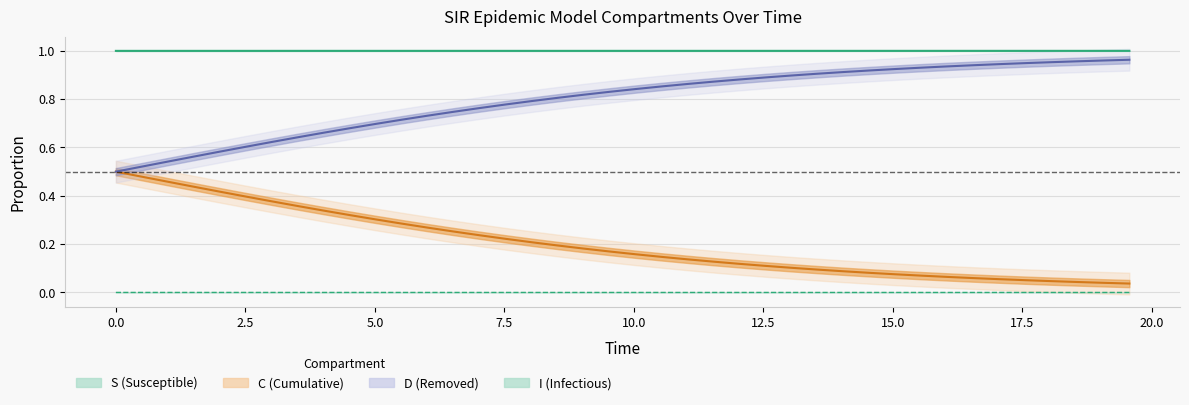

Reading left to right, transcribe all the data shown in this chart.

S: 0.0	0.0	0.0	0.0	0.0	0.0	0.0	0.0	0.0	0.0	0.0	0.0	0.0	0.0	0.0	0.0	0.0	0.0	0.0	0.0	0.0	0.0	0.0	0.0	0.0	0.0	0.0	0.0	0.0	0.0	0.0	0.0	0.0	0.0	0.0	0.0	0.0	0.0	0.0	0.0
I: 1.0	1.0	1.0	1.0	1.0	1.0	1.0	1.0	1.0	1.0	1.0	1.0	1.0	1.0	1.0	1.0	1.0	1.0	1.0	1.0	1.0	1.0	1.0	1.0	1.0	1.0	1.0	1.0	1.0	1.0	1.0	1.0	1.0	1.0	1.0	1.0	1.0	1.0	1.0	1.0
C: 0.5	0.5	0.5	0.4	0.4	0.4	0.4	0.4	0.3	0.3	0.3	0.3	0.3	0.3	0.2	0.2	0.2	0.2	0.2	0.2	0.2	0.1	0.1	0.1	0.1	0.1	0.1	0.1	0.1	0.1	0.1	0.1	0.1	0.1	0.1	0.1	0.0	0.0	0.0	0.0
D: 0.5	0.5	0.5	0.6	0.6	0.6	0.6	0.6	0.7	0.7	0.7	0.7	0.7	0.7	0.8	0.8	0.8	0.8	0.8	0.8	0.8	0.9	0.9	0.9	0.9	0.9	0.9	0.9	0.9	0.9	0.9	0.9	0.9	0.9	0.9	0.9	1.0	1.0	1.0	1.0